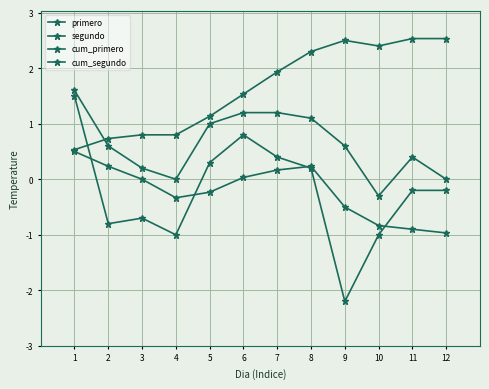

How many lines are shown in the chart?

4